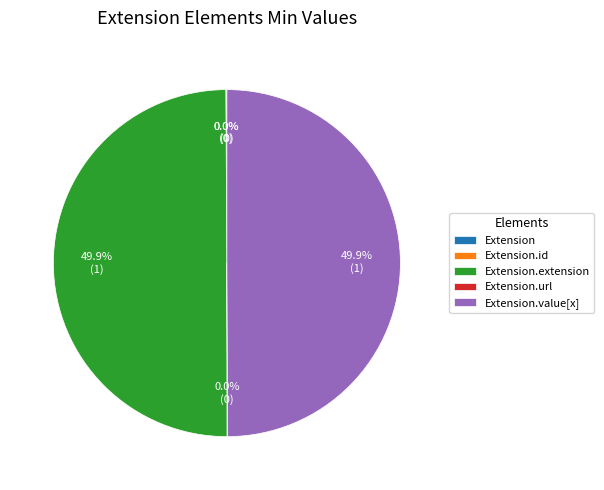

What percentage is the Extension.extension slice, to the nearest percent?

50%